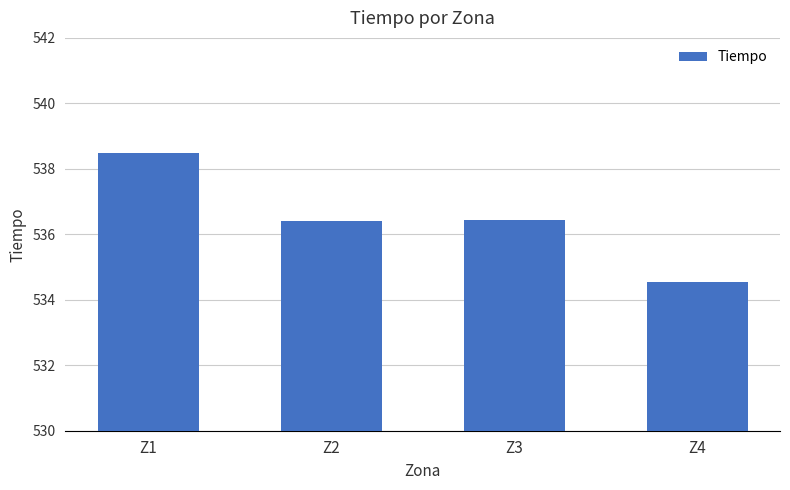

The chart shows a value of 536.4 at Z2. True or false?

True